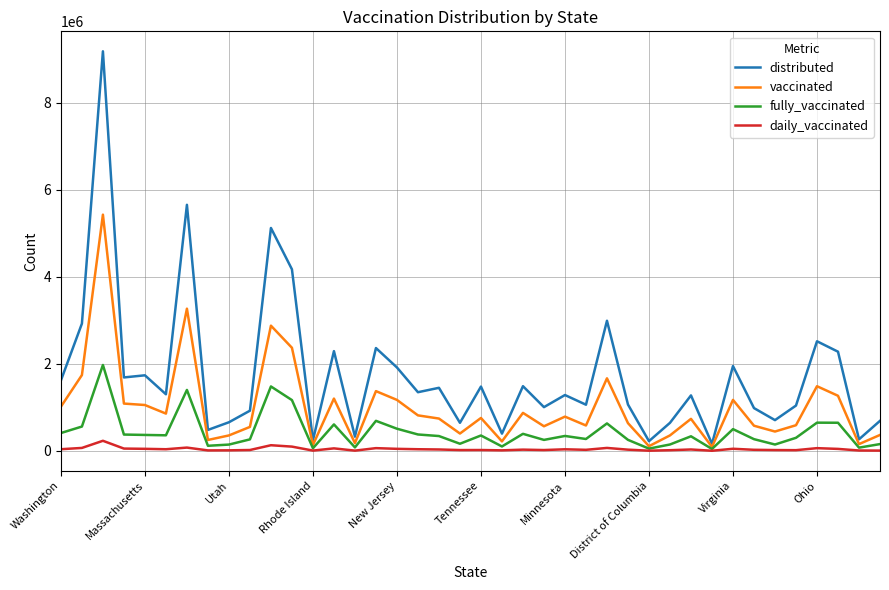

Which series has the largest range (max minus min)?

distributed